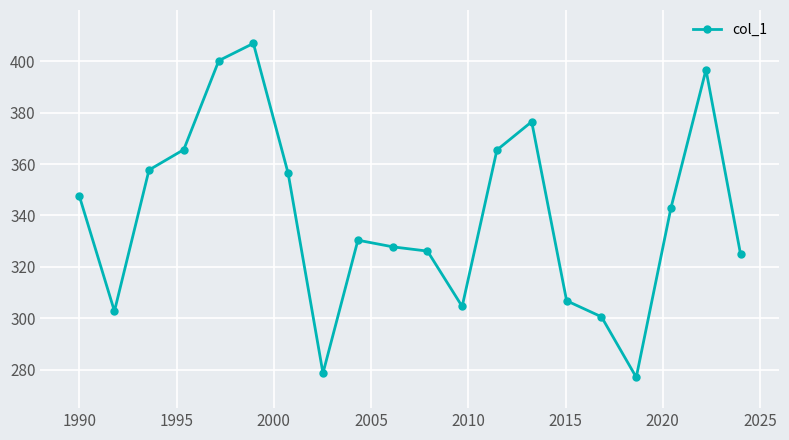

What is the difference between the second highest and minimum values?

123.3